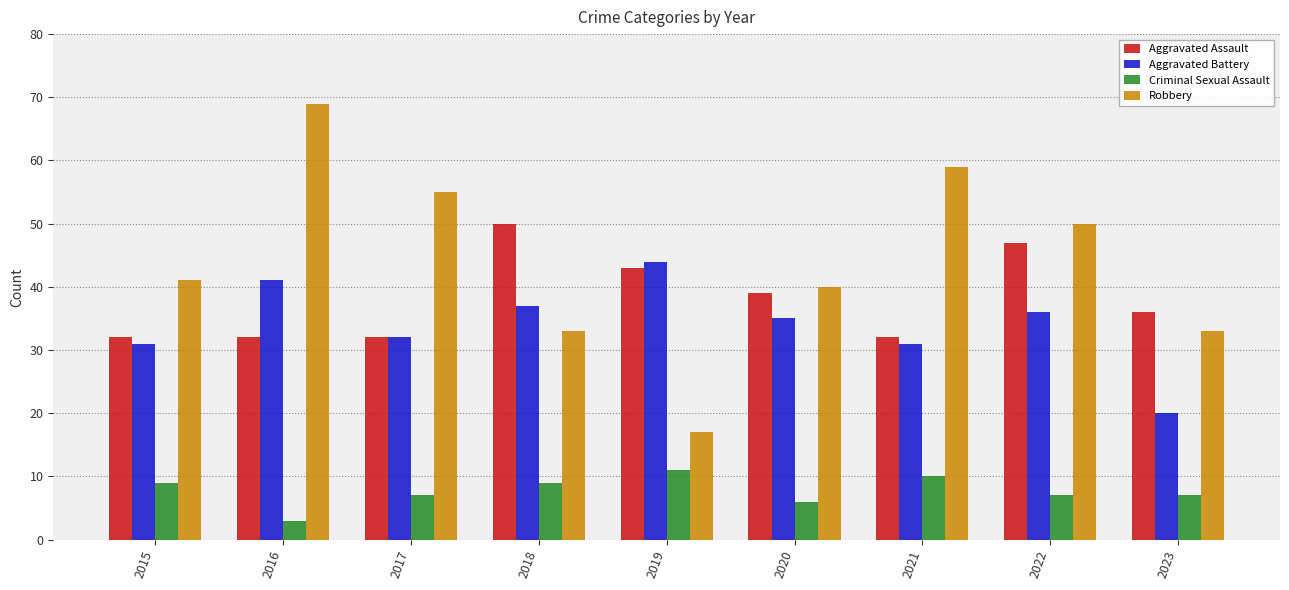

Which series has the widest spread of values?

Robbery